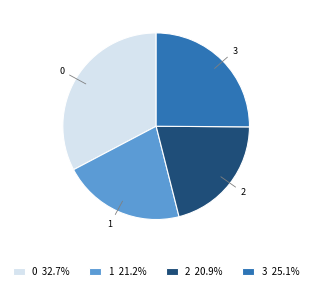

Does 3 represent more than half of the total?

No